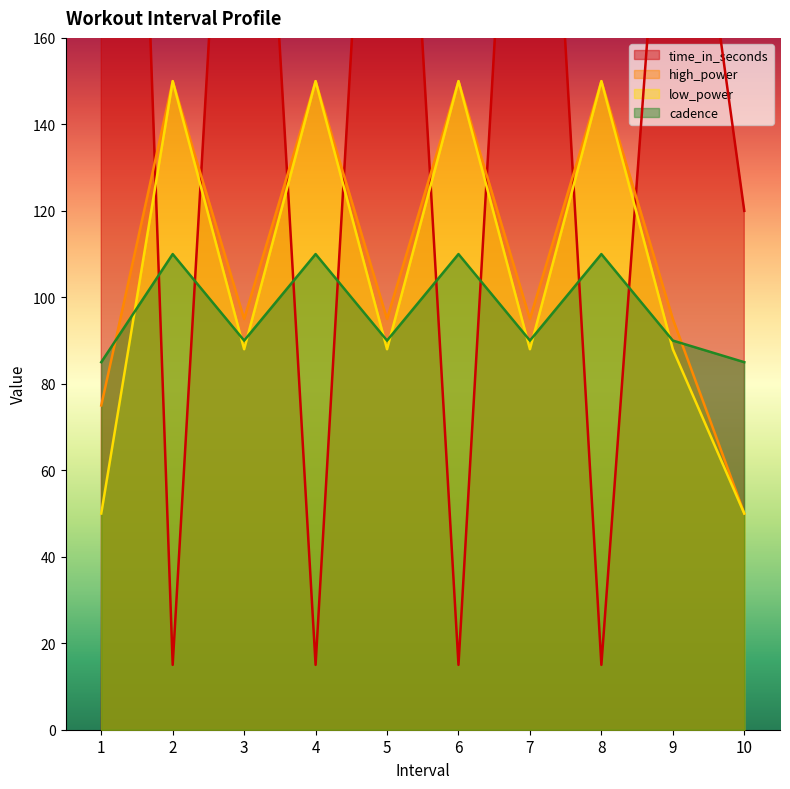

The value of cadence at 2 is 145. True or false?

False